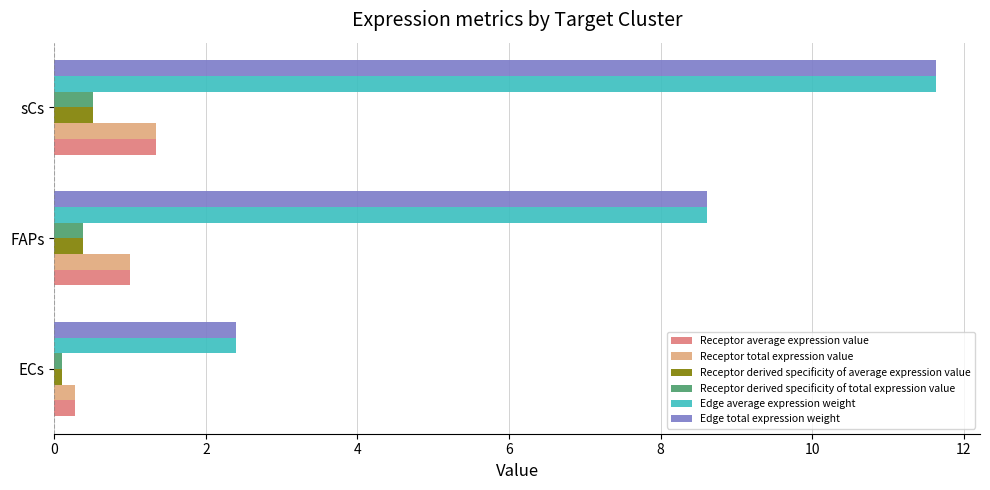

At how many categories does at least one series exceed 1?

3